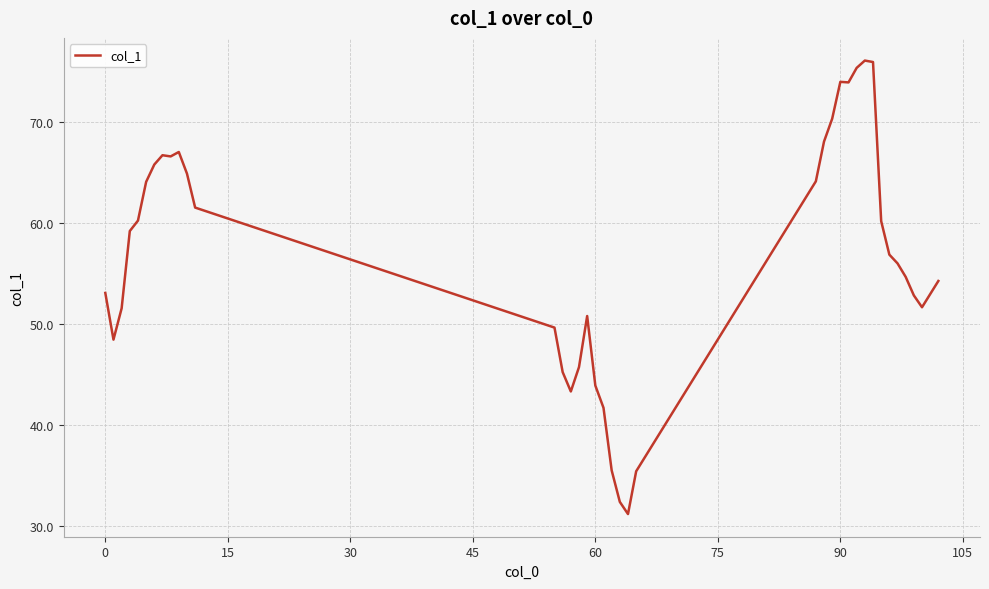

What is the difference between the maximum and minimum values?

44.9